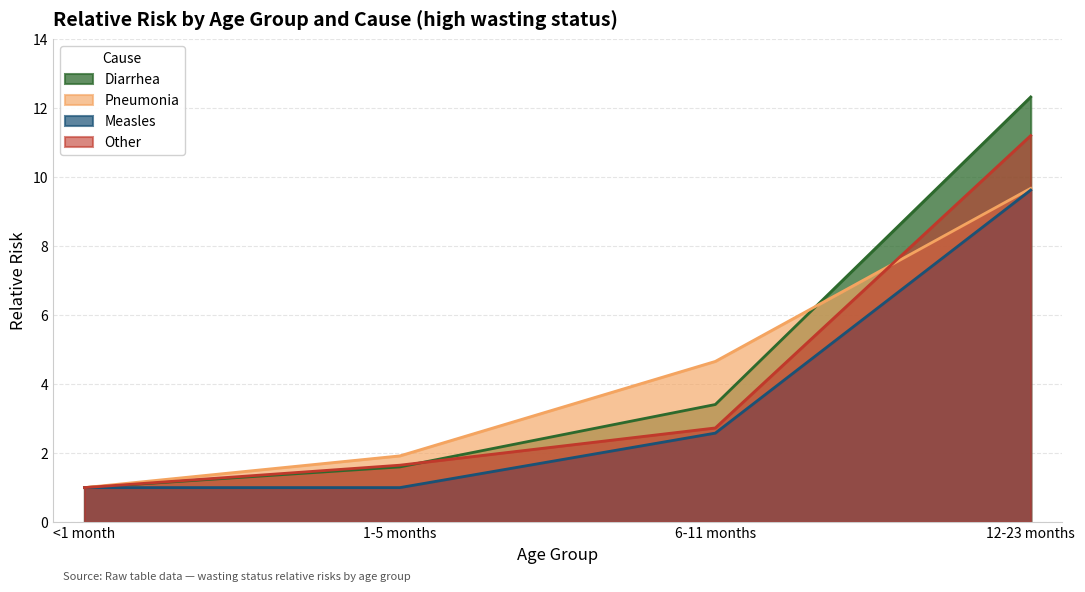

Rank the series at 12-23 months from lowest to highest value.

Measles, Pneumonia, Other, Diarrhea